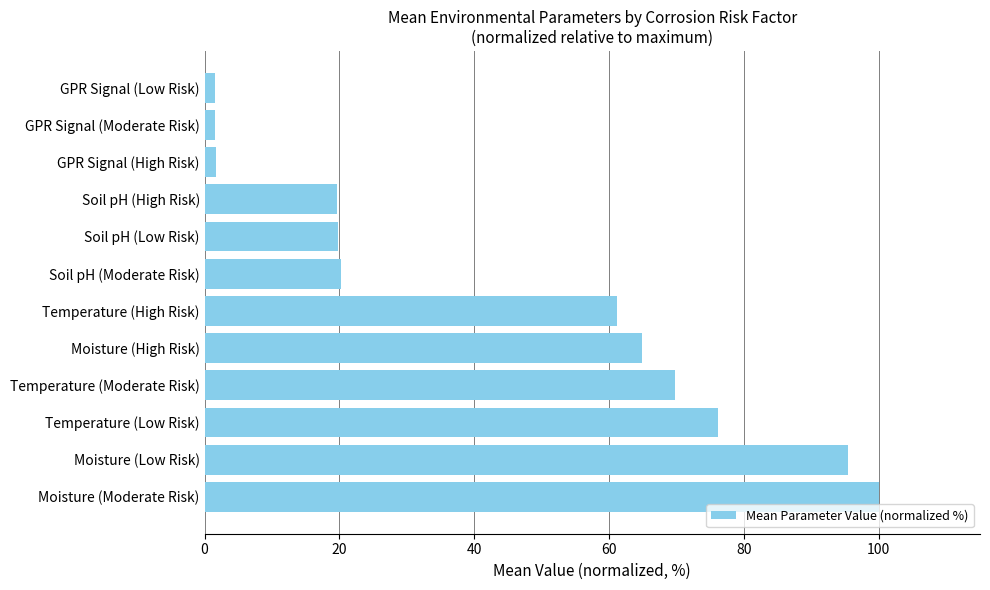

The chart shows a value of 95.4 at Moisture (Low Risk). True or false?

True